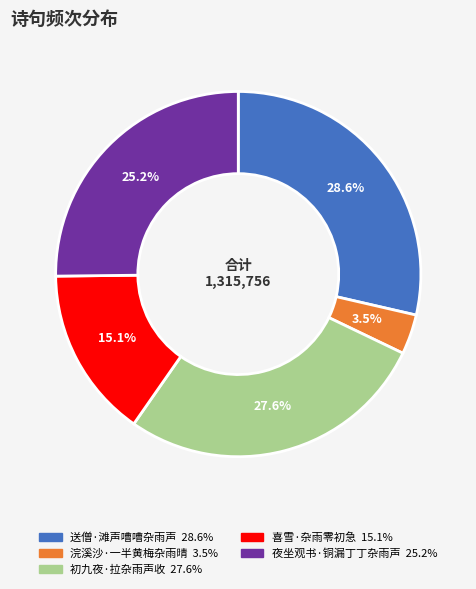

What is the ratio of the value at 送僧·滩声嘈嘈杂雨声 to the value at 喜雪·杂雨零初急?

1.9